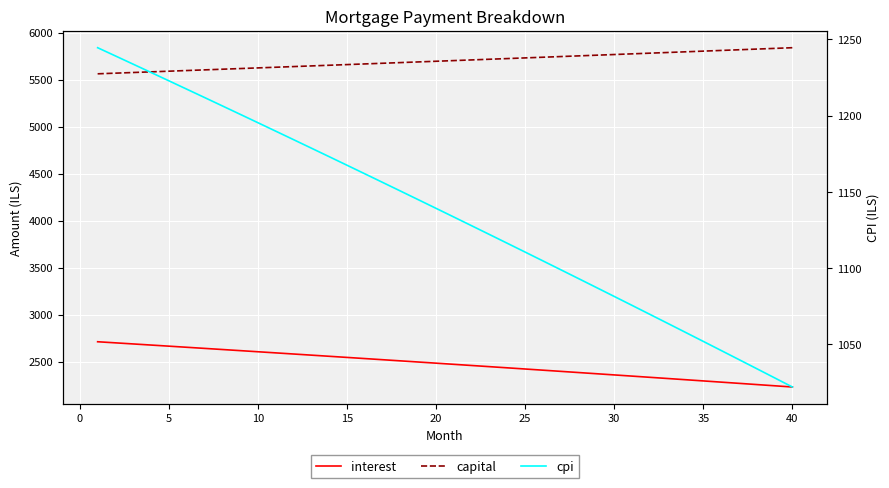

Reading left to right, what are all the values shown in this chart?

interest: 2711.7	2700.0	2688.3	2676.5	2664.7	2652.9	2641.0	2629.2	2617.2	2605.3	2593.3	2581.2	2569.2	2557.1	2544.9	2532.8	2520.6	2508.3	2496.0	2483.7	2471.4	2459.0	2446.6	2434.2	2421.7	2409.2	2396.6	2384.0	2371.4	2358.8	2346.1	2333.3	2320.6	2307.8	2294.9	2282.1	2269.2	2256.2	2243.2	2230.2
capital: 5562.5	5569.5	5576.4	5583.4	5590.4	5597.4	5604.3	5611.4	5618.4	5625.4	5632.4	5639.5	5646.5	5653.6	5660.6	5667.7	5674.8	5681.9	5689.0	5696.1	5703.2	5710.4	5717.5	5724.6	5731.8	5739.0	5746.1	5753.3	5760.5	5767.7	5774.9	5782.1	5789.4	5796.6	5803.8	5811.1	5818.4	5825.6	5832.9	5840.2
cpi: 1244.6	1239.2	1233.8	1228.3	1222.9	1217.4	1211.9	1206.4	1200.9	1195.4	1189.8	1184.3	1178.7	1173.1	1167.5	1161.9	1156.2	1150.6	1144.9	1139.2	1133.5	1127.8	1122.1	1116.3	1110.5	1104.7	1098.9	1093.1	1087.3	1081.4	1075.6	1069.7	1063.8	1057.9	1051.9	1046.0	1040.0	1034.1	1028.1	1022.0